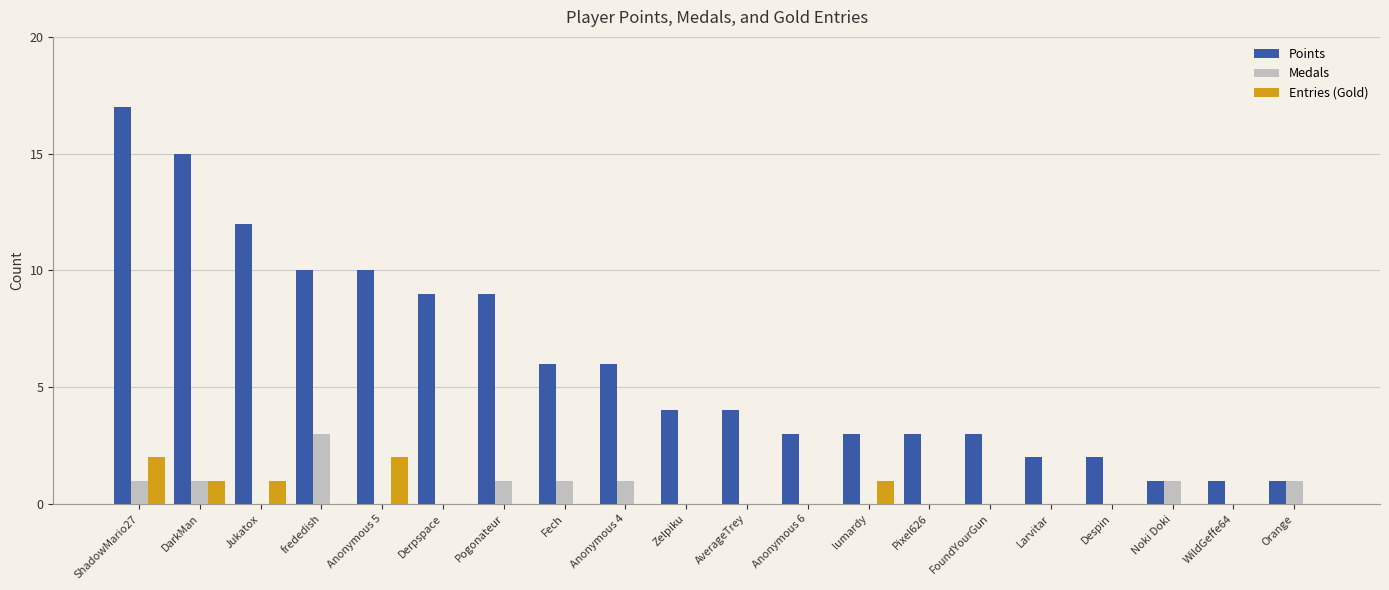

What is the sum of all Medals values?

10